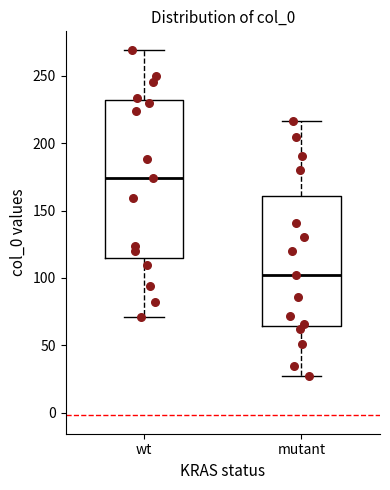

Where does the upper whisker of the box for wt end on the y-axis? The values are not printed on the chart, so give them approximately, as read against the axis.

270